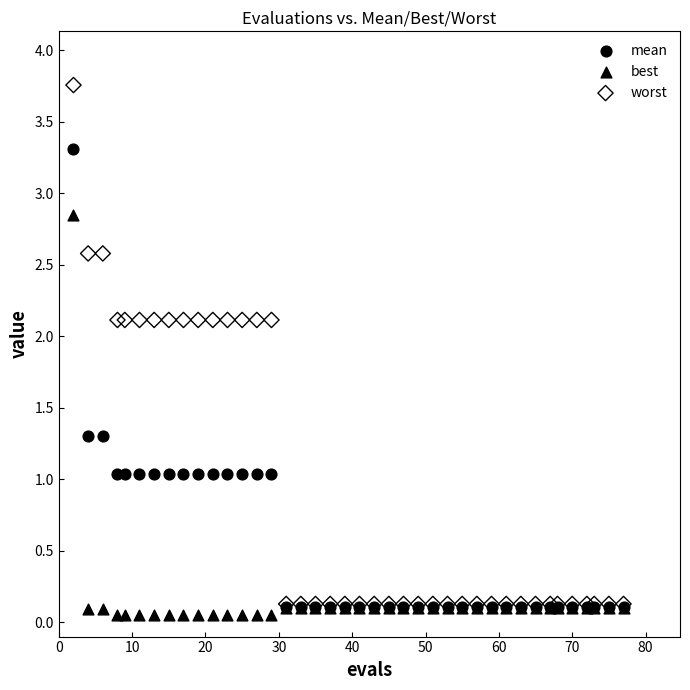

What are all the series names shown in the legend?

mean, best, worst